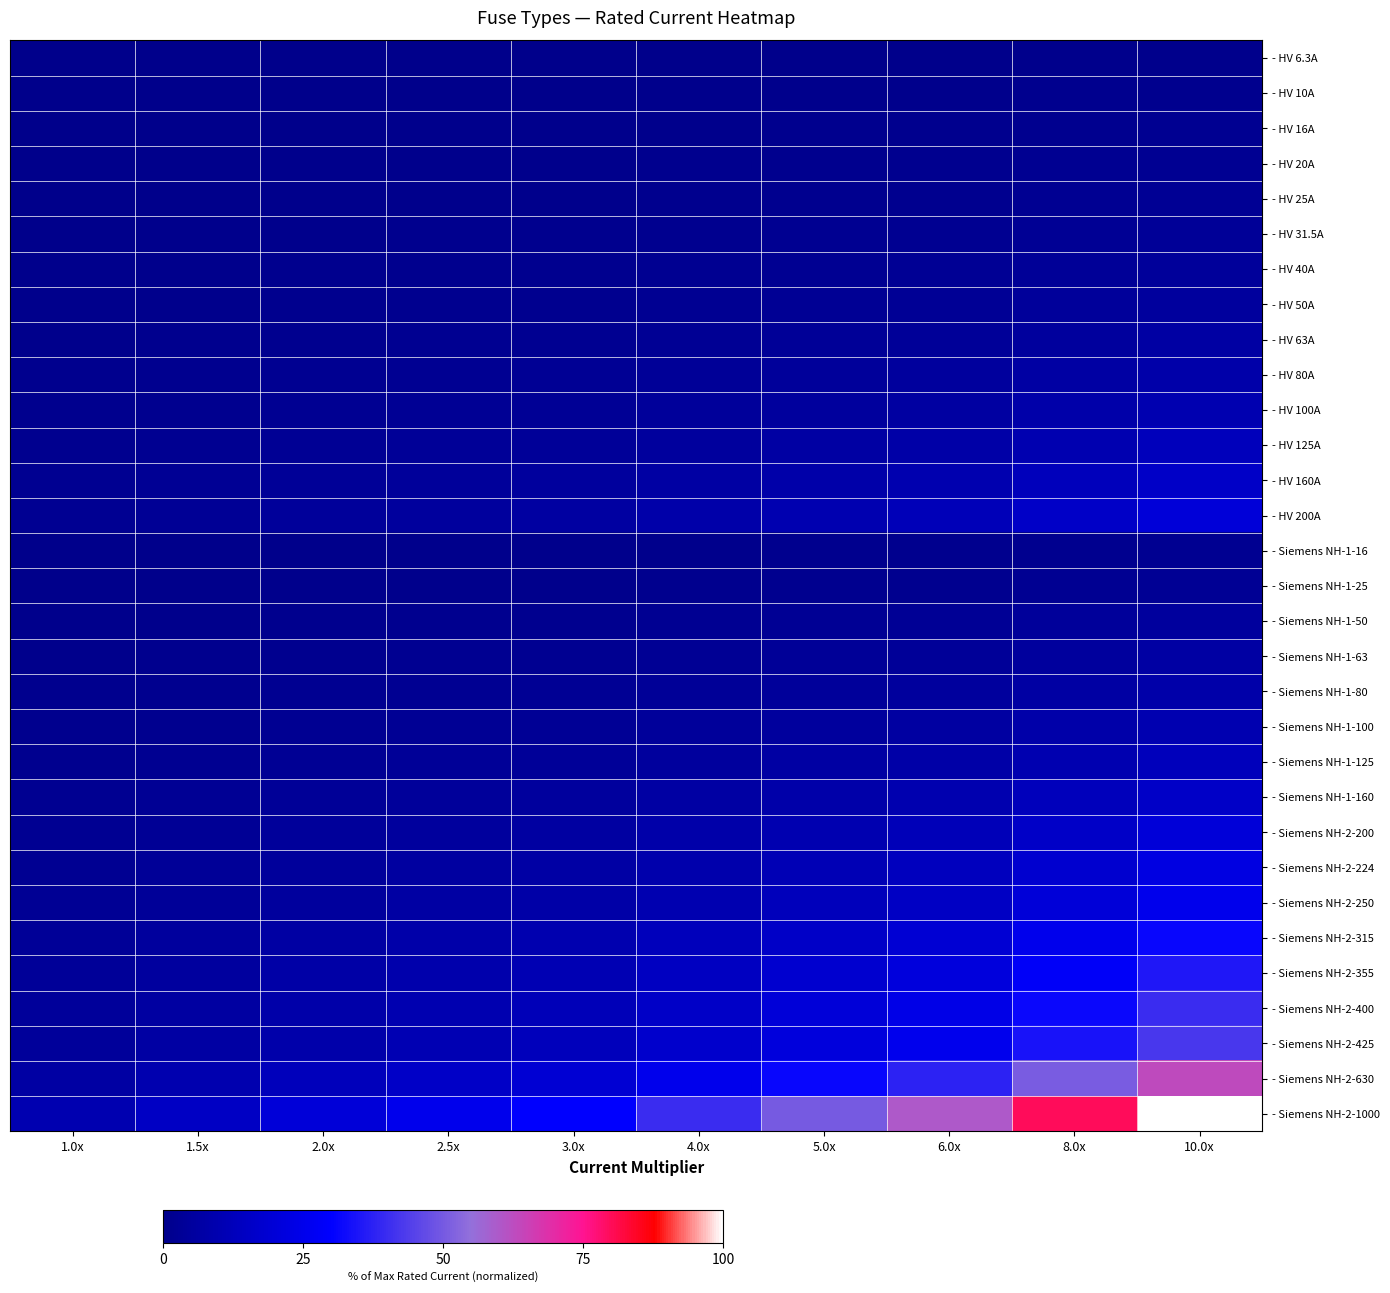

Reading right to left, list all the values displayed in this chart.

- HV 6.3A: 10.0x=0.6	8.0x=0.5	6.0x=0.4	5.0x=0.3	4.0x=0.3	3.0x=0.2	2.5x=0.2	2.0x=0.1	1.5x=0.1	1.0x=0.1
- HV 10A: 10.0x=1.0	8.0x=0.8	6.0x=0.6	5.0x=0.5	4.0x=0.4	3.0x=0.3	2.5x=0.2	2.0x=0.2	1.5x=0.1	1.0x=0.1
- HV 16A: 10.0x=1.6	8.0x=1.3	6.0x=1.0	5.0x=0.8	4.0x=0.6	3.0x=0.5	2.5x=0.4	2.0x=0.3	1.5x=0.2	1.0x=0.2
- HV 20A: 10.0x=2.0	8.0x=1.6	6.0x=1.2	5.0x=1.0	4.0x=0.8	3.0x=0.6	2.5x=0.5	2.0x=0.4	1.5x=0.3	1.0x=0.2
- HV 25A: 10.0x=2.5	8.0x=2.0	6.0x=1.5	5.0x=1.2	4.0x=1.0	3.0x=0.8	2.5x=0.6	2.0x=0.5	1.5x=0.4	1.0x=0.2
- HV 31.5A: 10.0x=3.1	8.0x=2.5	6.0x=1.9	5.0x=1.6	4.0x=1.3	3.0x=0.9	2.5x=0.8	2.0x=0.6	1.5x=0.5	1.0x=0.3
- HV 40A: 10.0x=4.0	8.0x=3.2	6.0x=2.4	5.0x=2.0	4.0x=1.6	3.0x=1.2	2.5x=1.0	2.0x=0.8	1.5x=0.6	1.0x=0.4
- HV 50A: 10.0x=5.0	8.0x=4.0	6.0x=3.0	5.0x=2.5	4.0x=2.0	3.0x=1.5	2.5x=1.2	2.0x=1.0	1.5x=0.8	1.0x=0.5
- HV 63A: 10.0x=6.3	8.0x=5.0	6.0x=3.8	5.0x=3.1	4.0x=2.5	3.0x=1.9	2.5x=1.6	2.0x=1.3	1.5x=0.9	1.0x=0.6
- HV 80A: 10.0x=8.0	8.0x=6.4	6.0x=4.8	5.0x=4.0	4.0x=3.2	3.0x=2.4	2.5x=2.0	2.0x=1.6	1.5x=1.2	1.0x=0.8
- HV 100A: 10.0x=10.0	8.0x=8.0	6.0x=6.0	5.0x=5.0	4.0x=4.0	3.0x=3.0	2.5x=2.5	2.0x=2.0	1.5x=1.5	1.0x=1.0
- HV 125A: 10.0x=12.5	8.0x=10.0	6.0x=7.5	5.0x=6.2	4.0x=5.0	3.0x=3.8	2.5x=3.1	2.0x=2.5	1.5x=1.9	1.0x=1.2
- HV 160A: 10.0x=16.0	8.0x=12.8	6.0x=9.6	5.0x=8.0	4.0x=6.4	3.0x=4.8	2.5x=4.0	2.0x=3.2	1.5x=2.4	1.0x=1.6
- HV 200A: 10.0x=20.0	8.0x=16.0	6.0x=12.0	5.0x=10.0	4.0x=8.0	3.0x=6.0	2.5x=5.0	2.0x=4.0	1.5x=3.0	1.0x=2.0
- Siemens NH-1-16: 10.0x=1.6	8.0x=1.3	6.0x=1.0	5.0x=0.8	4.0x=0.6	3.0x=0.5	2.5x=0.4	2.0x=0.3	1.5x=0.2	1.0x=0.2
- Siemens NH-1-25: 10.0x=2.5	8.0x=2.0	6.0x=1.5	5.0x=1.2	4.0x=1.0	3.0x=0.8	2.5x=0.6	2.0x=0.5	1.5x=0.4	1.0x=0.2
- Siemens NH-1-50: 10.0x=5.0	8.0x=4.0	6.0x=3.0	5.0x=2.5	4.0x=2.0	3.0x=1.5	2.5x=1.2	2.0x=1.0	1.5x=0.8	1.0x=0.5
- Siemens NH-1-63: 10.0x=6.3	8.0x=5.0	6.0x=3.8	5.0x=3.1	4.0x=2.5	3.0x=1.9	2.5x=1.6	2.0x=1.3	1.5x=0.9	1.0x=0.6
- Siemens NH-1-80: 10.0x=8.0	8.0x=6.4	6.0x=4.8	5.0x=4.0	4.0x=3.2	3.0x=2.4	2.5x=2.0	2.0x=1.6	1.5x=1.2	1.0x=0.8
- Siemens NH-1-100: 10.0x=10.0	8.0x=8.0	6.0x=6.0	5.0x=5.0	4.0x=4.0	3.0x=3.0	2.5x=2.5	2.0x=2.0	1.5x=1.5	1.0x=1.0
- Siemens NH-1-125: 10.0x=12.5	8.0x=10.0	6.0x=7.5	5.0x=6.2	4.0x=5.0	3.0x=3.8	2.5x=3.1	2.0x=2.5	1.5x=1.9	1.0x=1.2
- Siemens NH-1-160: 10.0x=16.0	8.0x=12.8	6.0x=9.6	5.0x=8.0	4.0x=6.4	3.0x=4.8	2.5x=4.0	2.0x=3.2	1.5x=2.4	1.0x=1.6
- Siemens NH-2-200: 10.0x=20.0	8.0x=16.0	6.0x=12.0	5.0x=10.0	4.0x=8.0	3.0x=6.0	2.5x=5.0	2.0x=4.0	1.5x=3.0	1.0x=2.0
- Siemens NH-2-224: 10.0x=22.4	8.0x=17.9	6.0x=13.4	5.0x=11.2	4.0x=9.0	3.0x=6.7	2.5x=5.6	2.0x=4.5	1.5x=3.4	1.0x=2.2
- Siemens NH-2-250: 10.0x=25.0	8.0x=20.0	6.0x=15.0	5.0x=12.5	4.0x=10.0	3.0x=7.5	2.5x=6.2	2.0x=5.0	1.5x=3.8	1.0x=2.5
- Siemens NH-2-315: 10.0x=31.5	8.0x=25.2	6.0x=18.9	5.0x=15.8	4.0x=12.6	3.0x=9.4	2.5x=7.9	2.0x=6.3	1.5x=4.7	1.0x=3.1
- Siemens NH-2-355: 10.0x=35.5	8.0x=28.4	6.0x=21.3	5.0x=17.8	4.0x=14.2	3.0x=10.7	2.5x=8.9	2.0x=7.1	1.5x=5.3	1.0x=3.5
- Siemens NH-2-400: 10.0x=40.0	8.0x=32.0	6.0x=24.0	5.0x=20.0	4.0x=16.0	3.0x=12.0	2.5x=10.0	2.0x=8.0	1.5x=6.0	1.0x=4.0
- Siemens NH-2-425: 10.0x=42.5	8.0x=34.0	6.0x=25.5	5.0x=21.2	4.0x=17.0	3.0x=12.8	2.5x=10.6	2.0x=8.5	1.5x=6.4	1.0x=4.2
- Siemens NH-2-630: 10.0x=63.0	8.0x=50.4	6.0x=37.8	5.0x=31.5	4.0x=25.2	3.0x=18.9	2.5x=15.8	2.0x=12.6	1.5x=9.4	1.0x=6.3
- Siemens NH-2-1000: 10.0x=100.0	8.0x=80.0	6.0x=60.0	5.0x=50.0	4.0x=40.0	3.0x=30.0	2.5x=25.0	2.0x=20.0	1.5x=15.0	1.0x=10.0